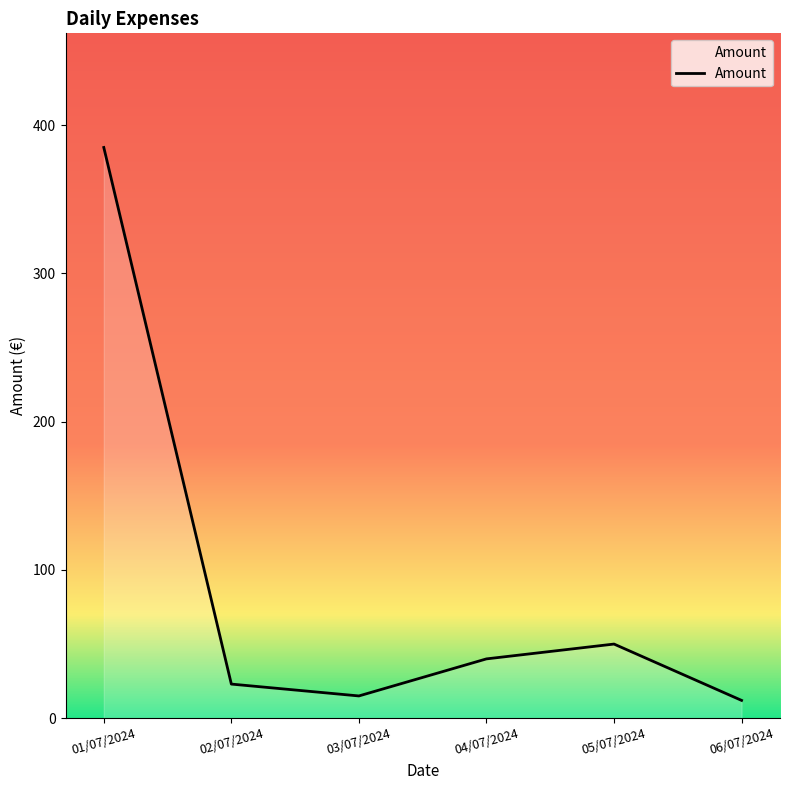

Count the number of data series in this chart.

1